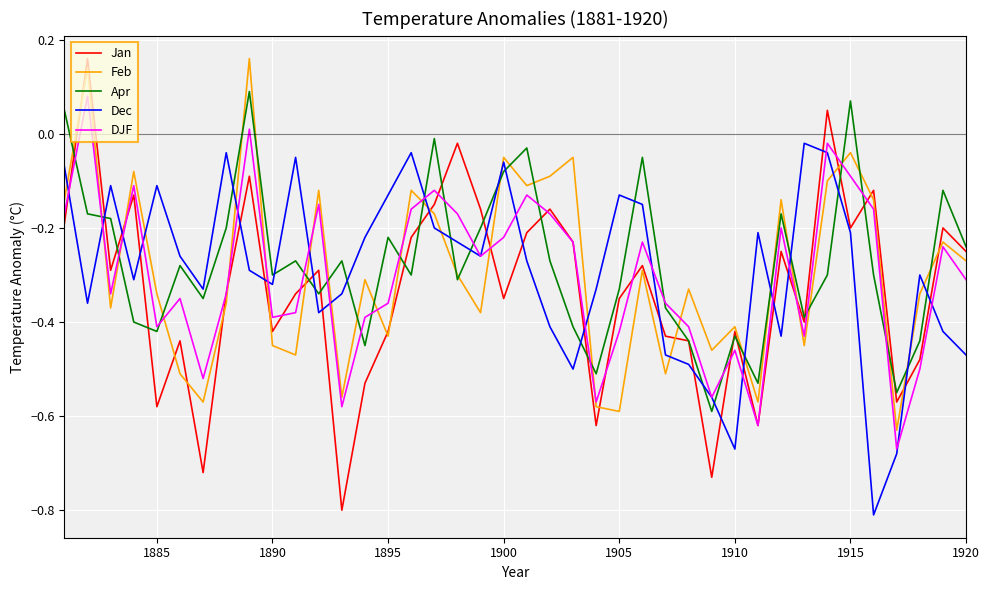

True or false: Apr has more than 0 interior local peaks.

True